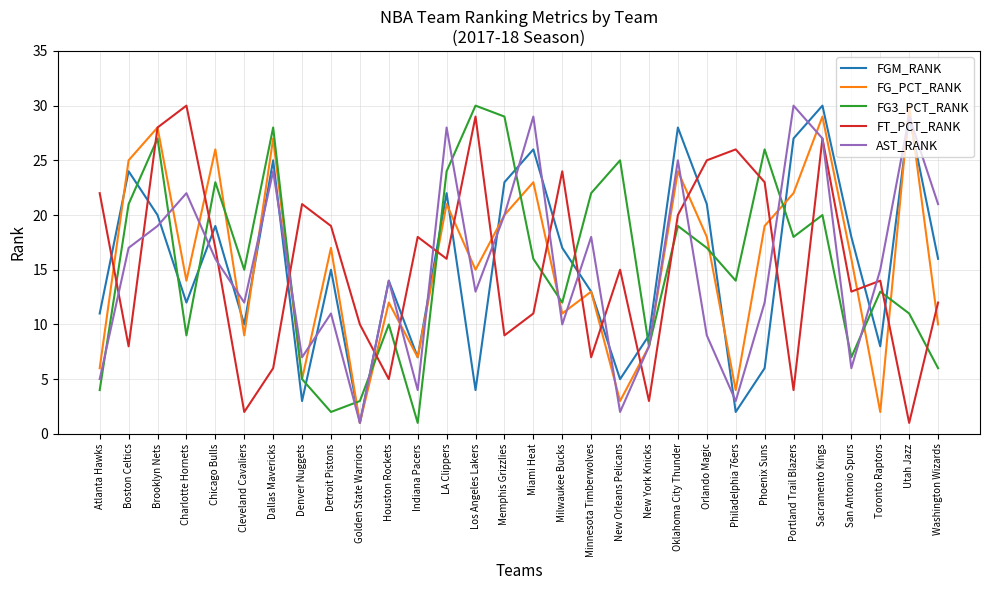

What is the minimum value for FGM_RANK?

1